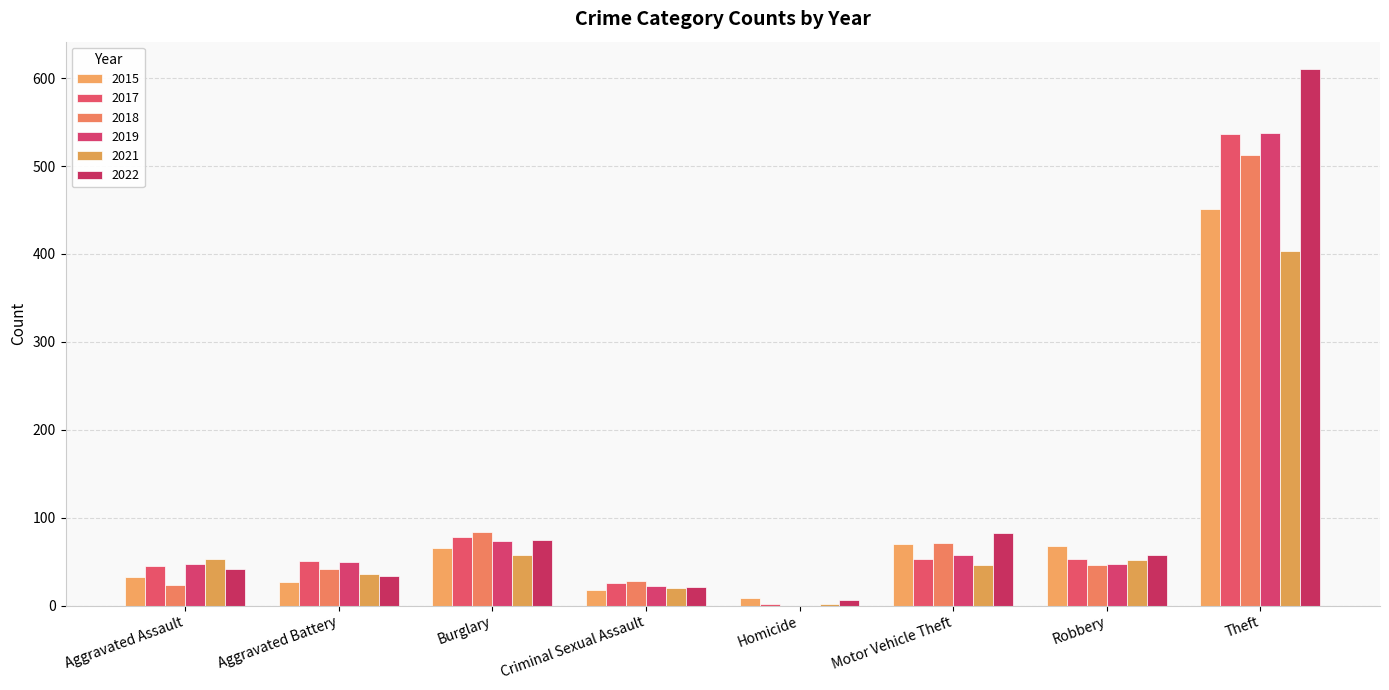

What is the label of the 4th bar from the right?

Homicide